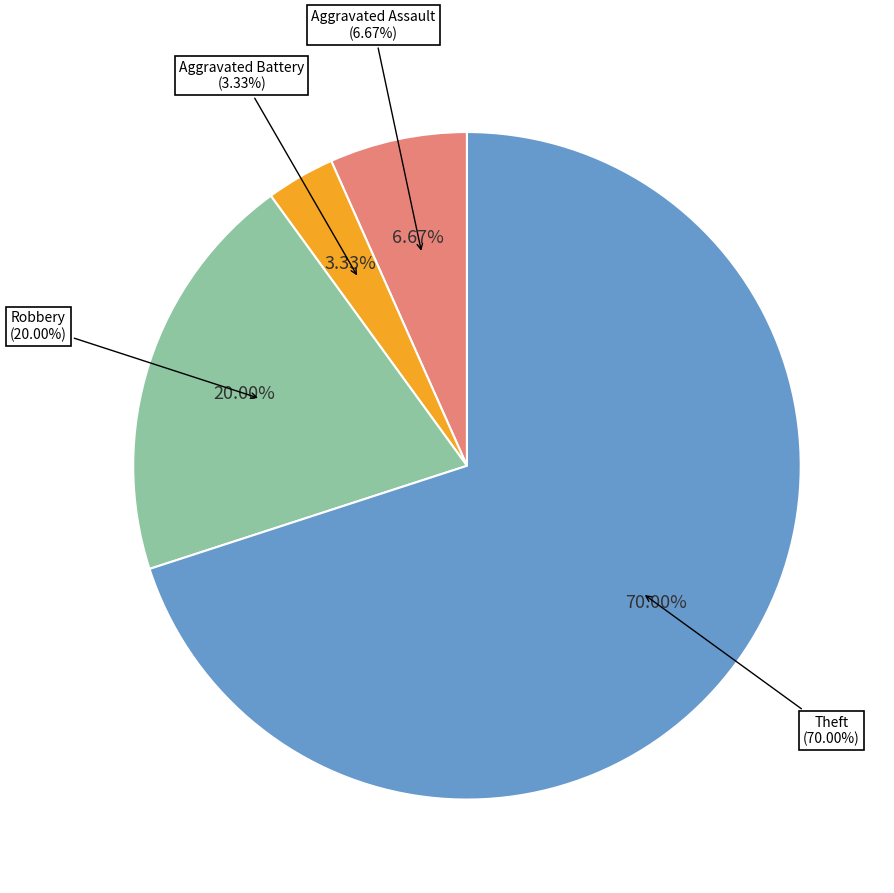

What percentage is the Theft slice, to the nearest percent?

70%